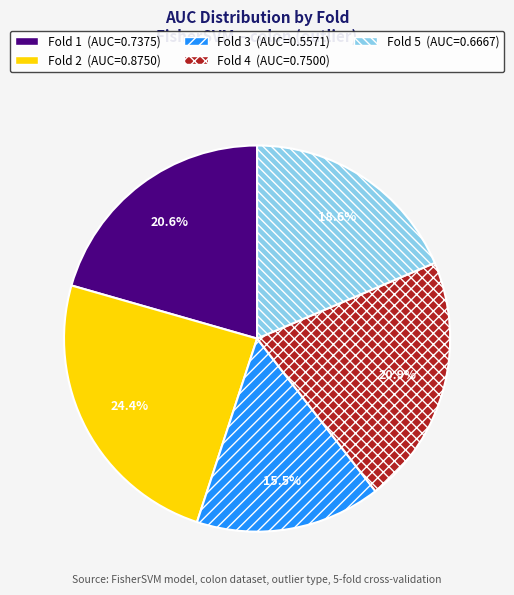

The Fold 5 slice represents 19% of the pie. True or false?

True